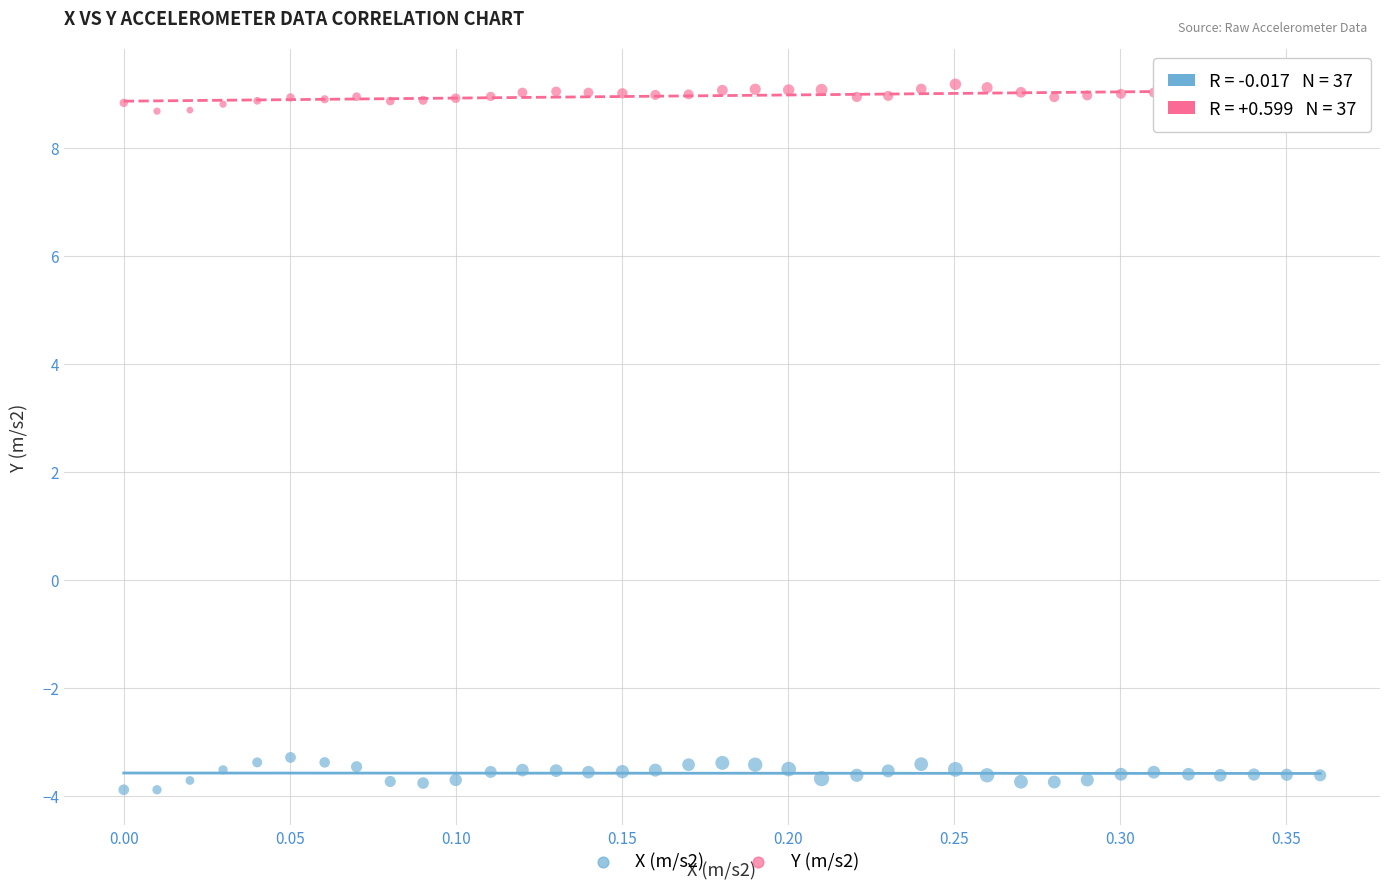

Which series contains the lowest Y value?

X (m/s2)